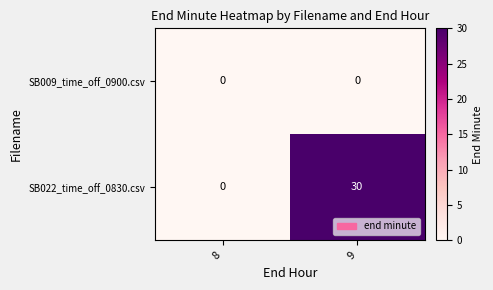

Which label corresponds to the largest value in the chart?

9